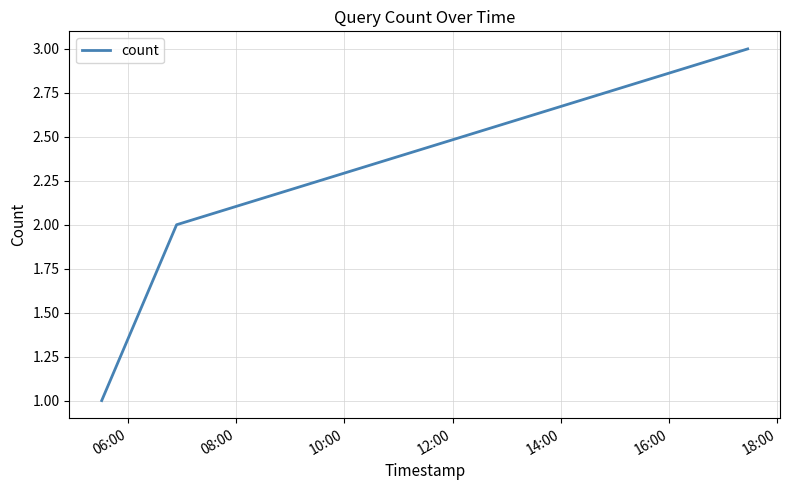

What is the maximum value shown in the chart?

3